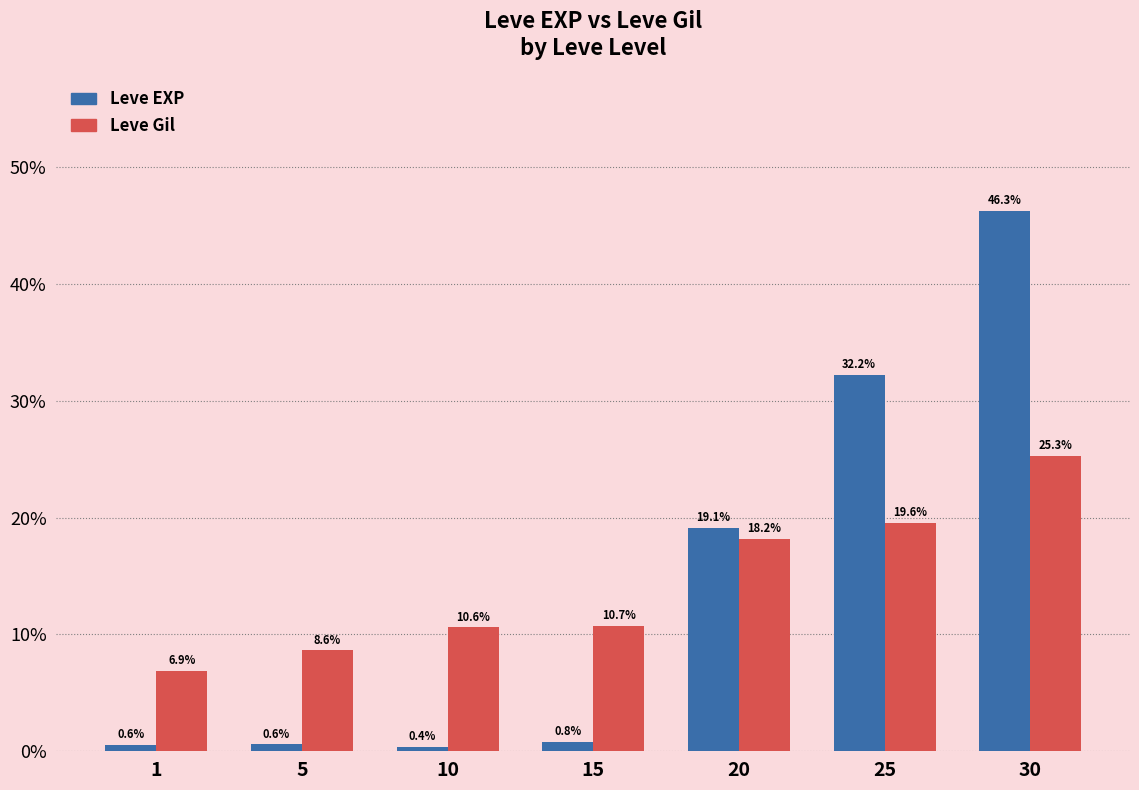

Reading left to right, transcribe all the data shown in this chart.

Leve EXP: 0.6	0.6	0.4	0.8	19.1	32.2	46.3
Leve Gil: 6.9	8.6	10.6	10.7	18.2	19.6	25.3